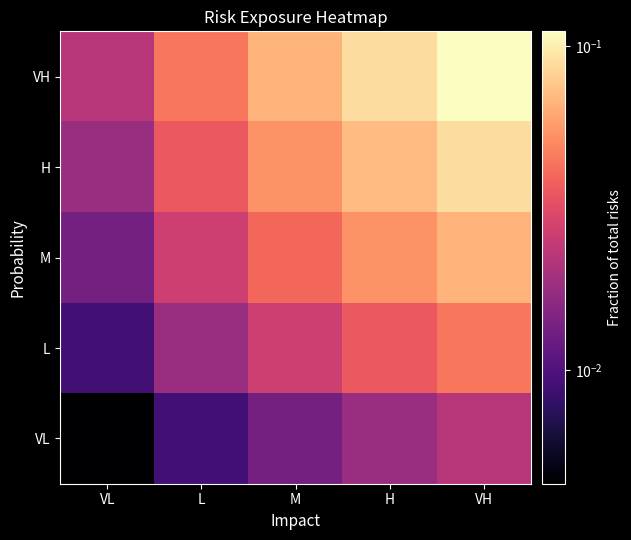

Which series has the largest range (max minus min)?

VH